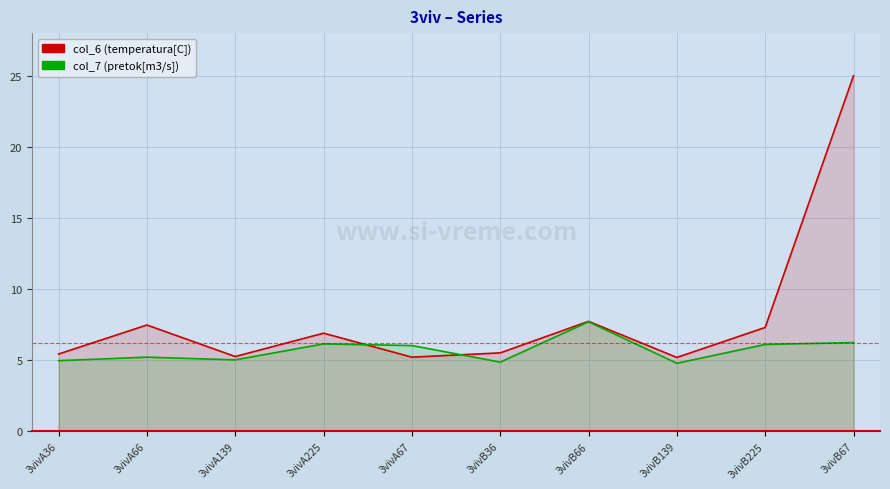

Which category has the lowest value in the col_7 (pretok) series?

3vivB139